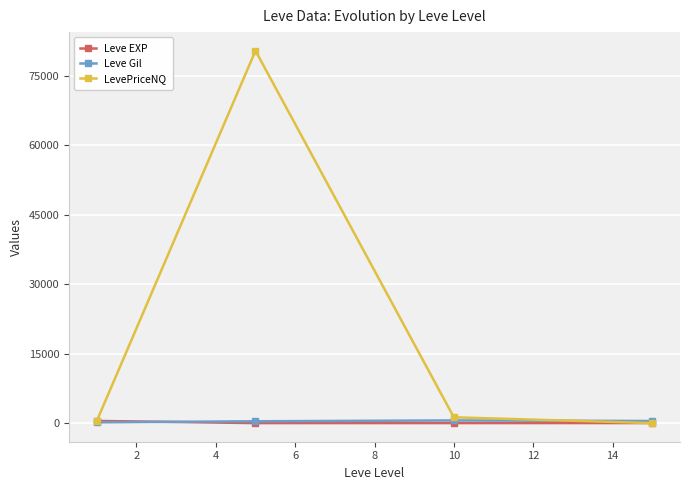

What is the maximum value shown in the chart?

80359.7